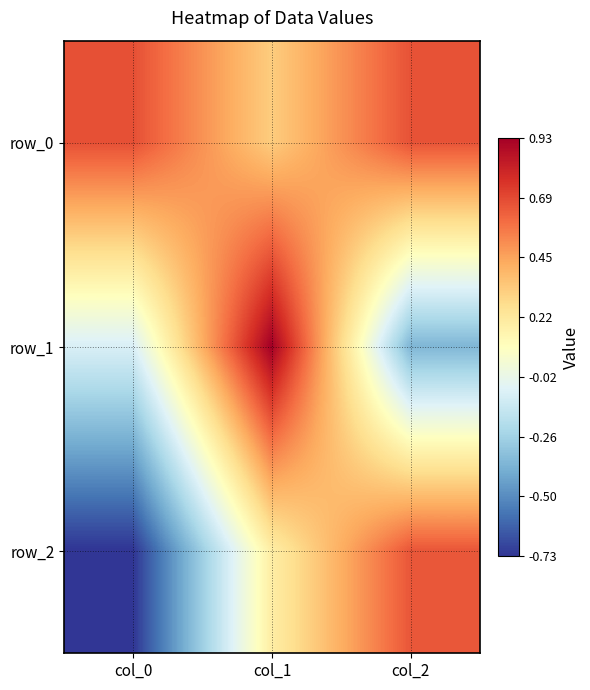

Between col_0 and col_2, which series saw the biggest shift?

row_2